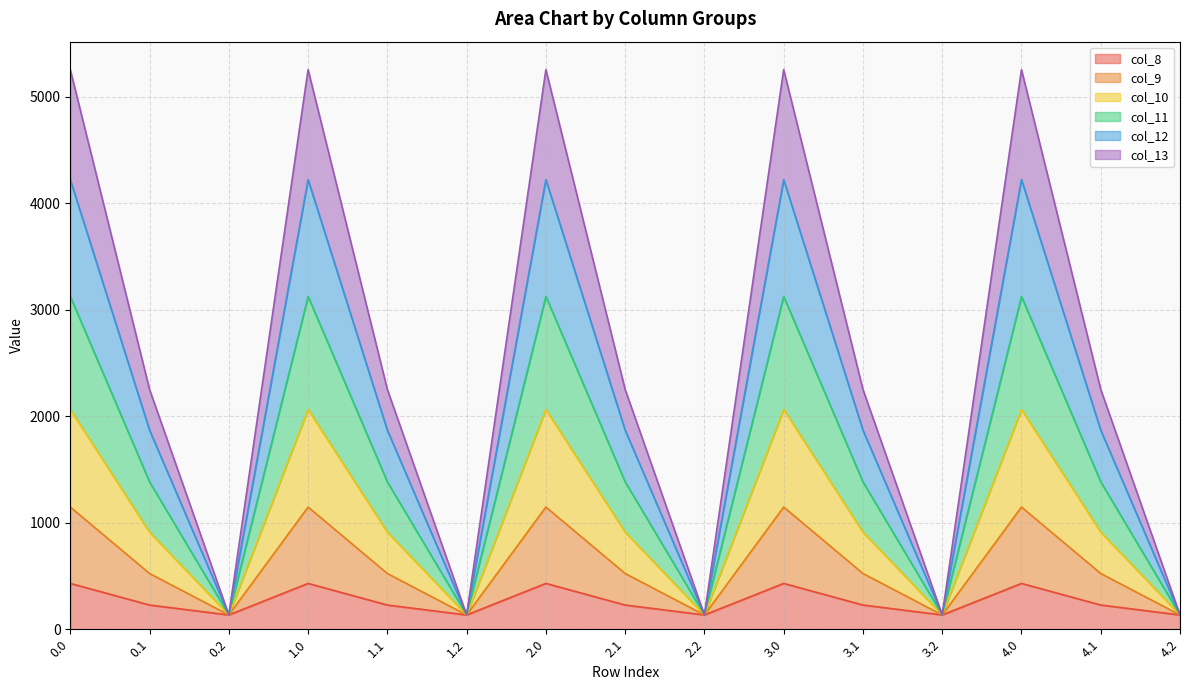

How many lines are shown in the chart?

6